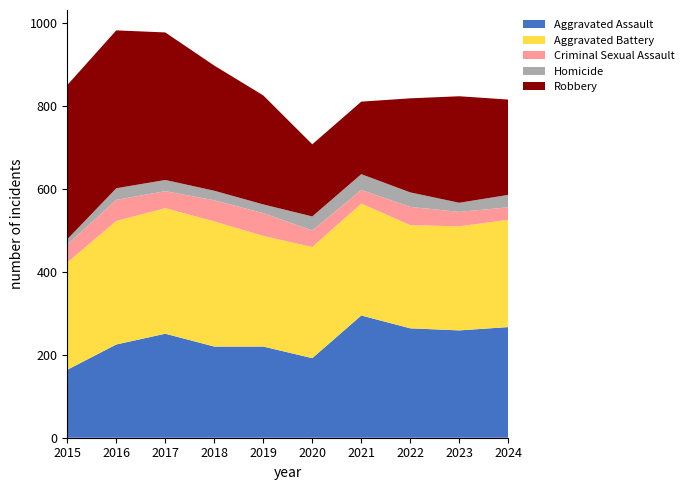

Reading right to left, transcribe all the data shown in this chart.

Aggravated Assault: 2024=267	2023=259	2022=264	2021=295	2020=192	2019=220	2018=220	2017=251	2016=225	2015=164
Aggravated Battery: 2024=259	2023=251	2022=249	2021=270	2020=268	2019=267	2018=302	2017=303	2016=298	2015=259
Criminal Sexual Assault: 2024=30	2023=35	2022=44	2021=33	2020=40	2019=55	2018=51	2017=41	2016=51	2015=43
Homicide: 2024=30	2023=22	2022=35	2021=38	2020=34	2019=21	2018=23	2017=27	2016=28	2015=13
Robbery: 2024=230	2023=257	2022=227	2021=175	2020=174	2019=263	2018=302	2017=356	2016=381	2015=372